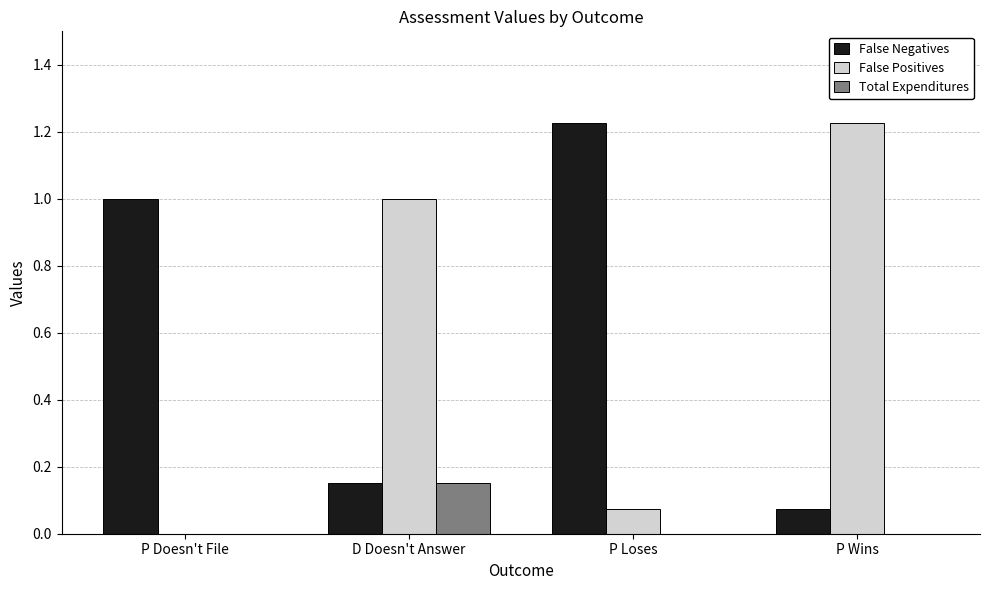

Count the number of categories in the chart.

4